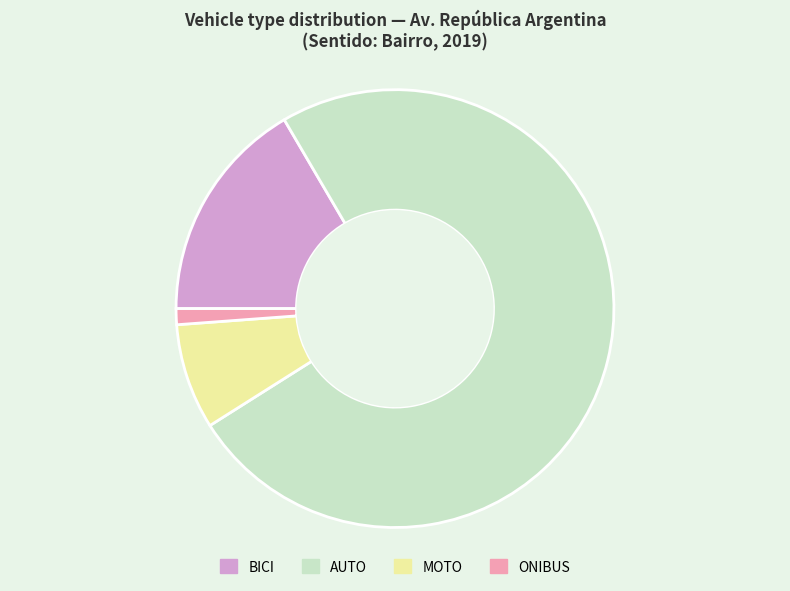

Rank the categories by value from highest to lowest.

AUTO, BICI, MOTO, ONIBUS